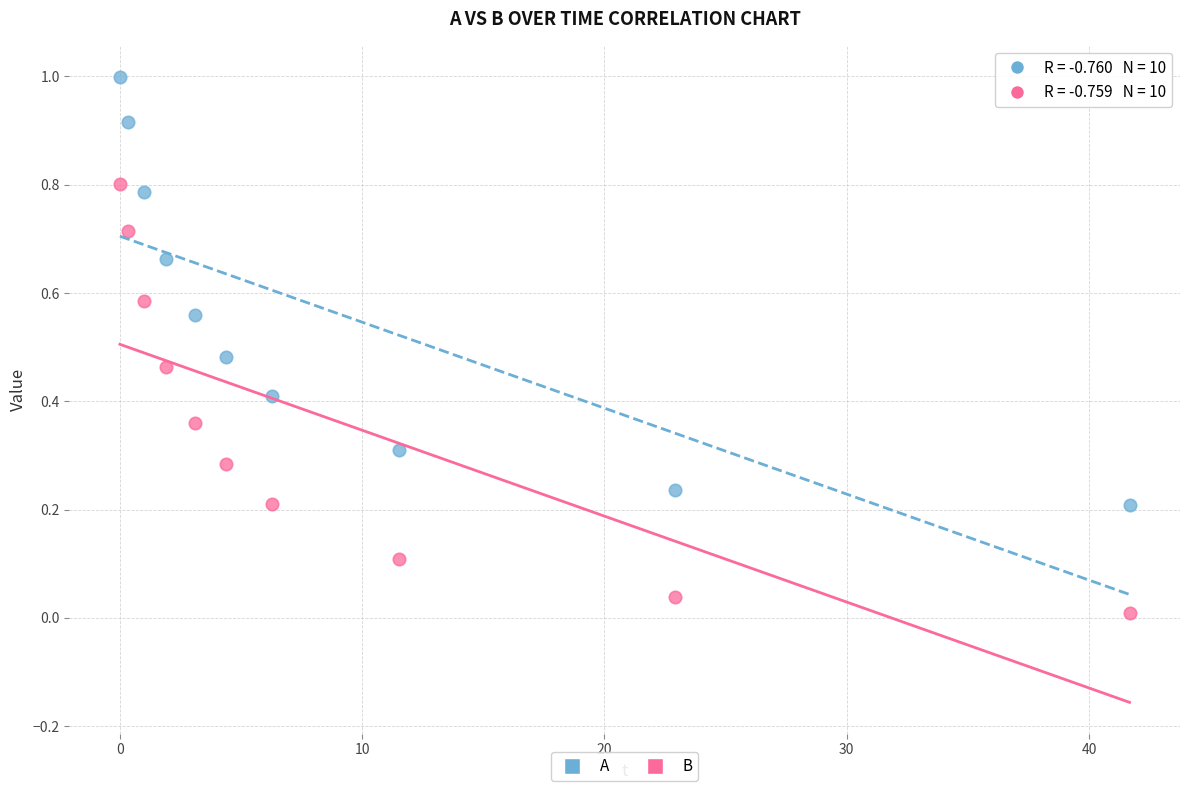

Which series has the largest Y range (max minus min)?

B